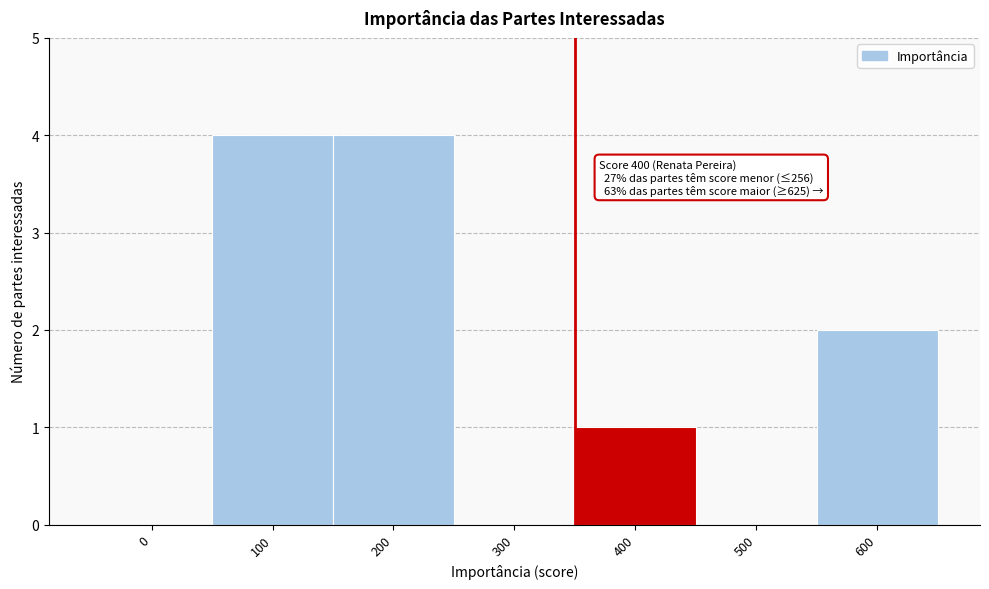

Reading left to right, transcribe all the data shown in this chart.

0=0	100=4	200=4	300=0	400=1	500=0	600=2